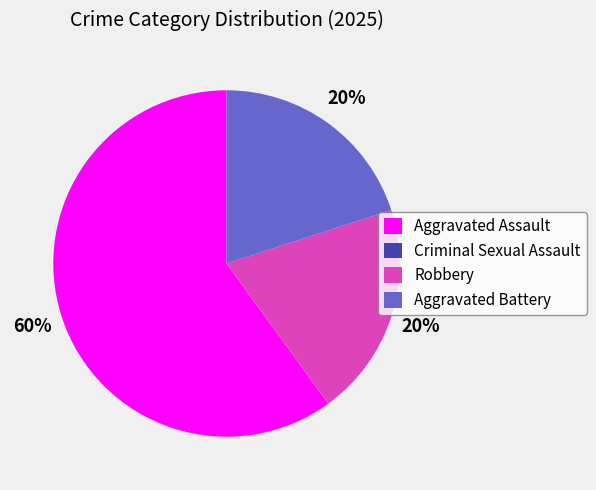

To the nearest percent, what is the difference between the Aggravated Assault and Aggravated Battery slice percentages?

40%